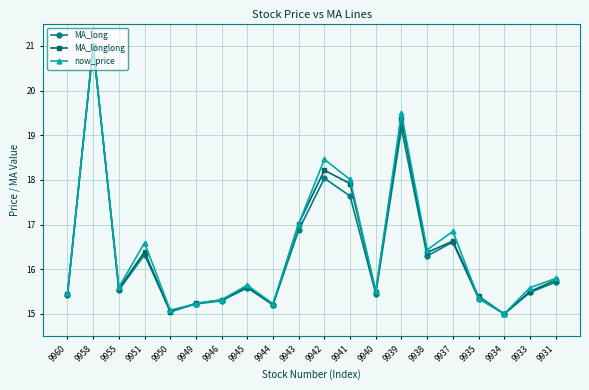

The MA_longlong series shows 8.5 at 9939. True or false?

False